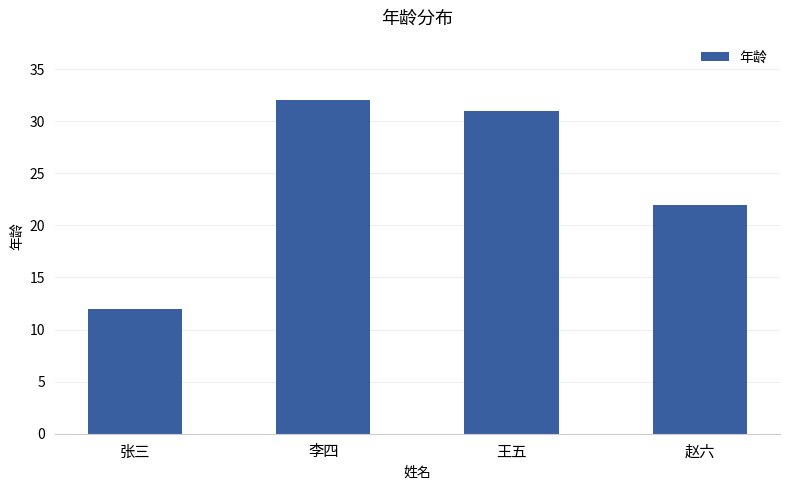

What is the sum of all values?

97